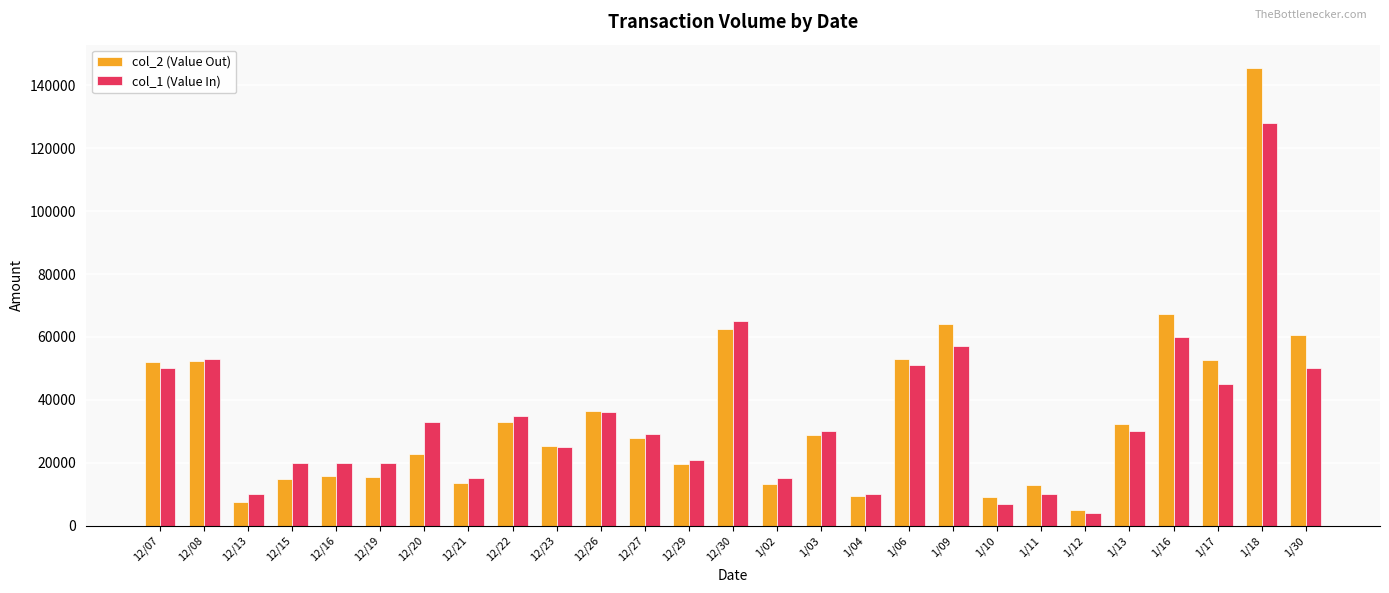

Rank the series by their maximum value, from lowest to highest.

col_1 (Value In), col_2 (Value Out)